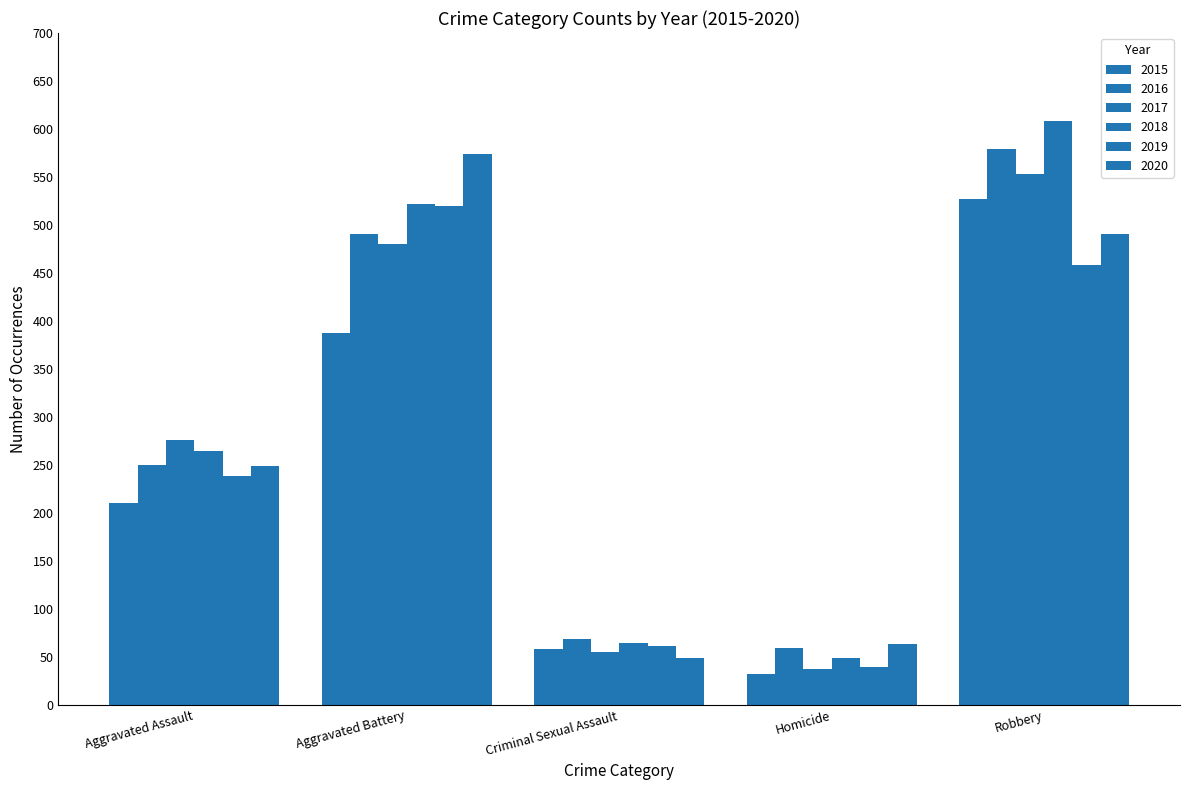

What is the difference between the second highest and minimum values in the 2019 series?

418